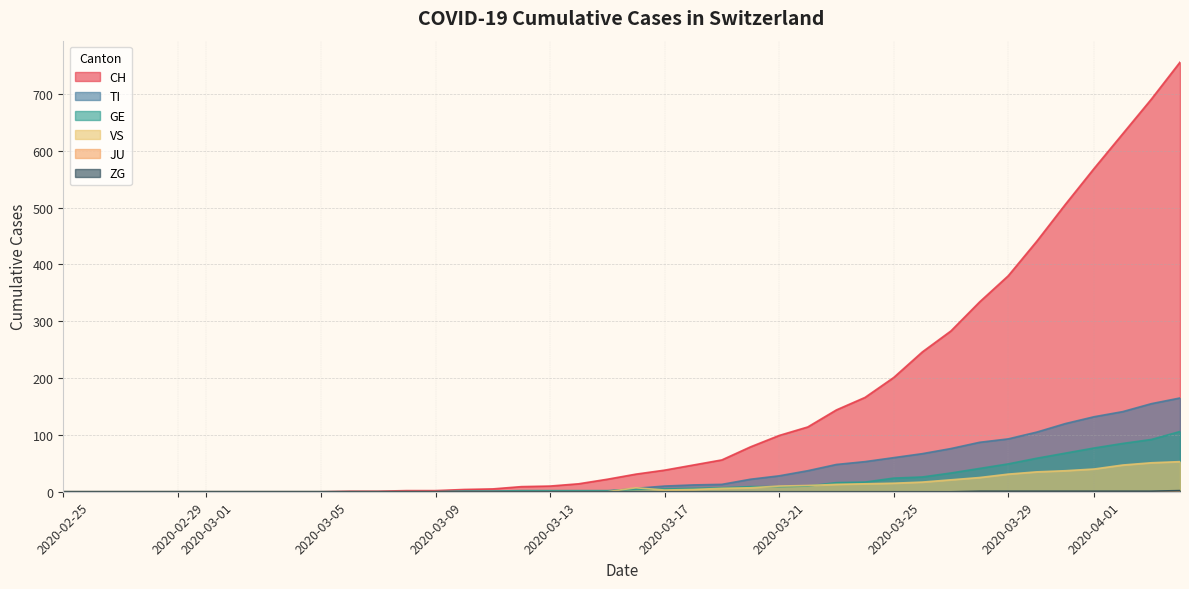

At which label does VS reach its minimum?

2020-02-25